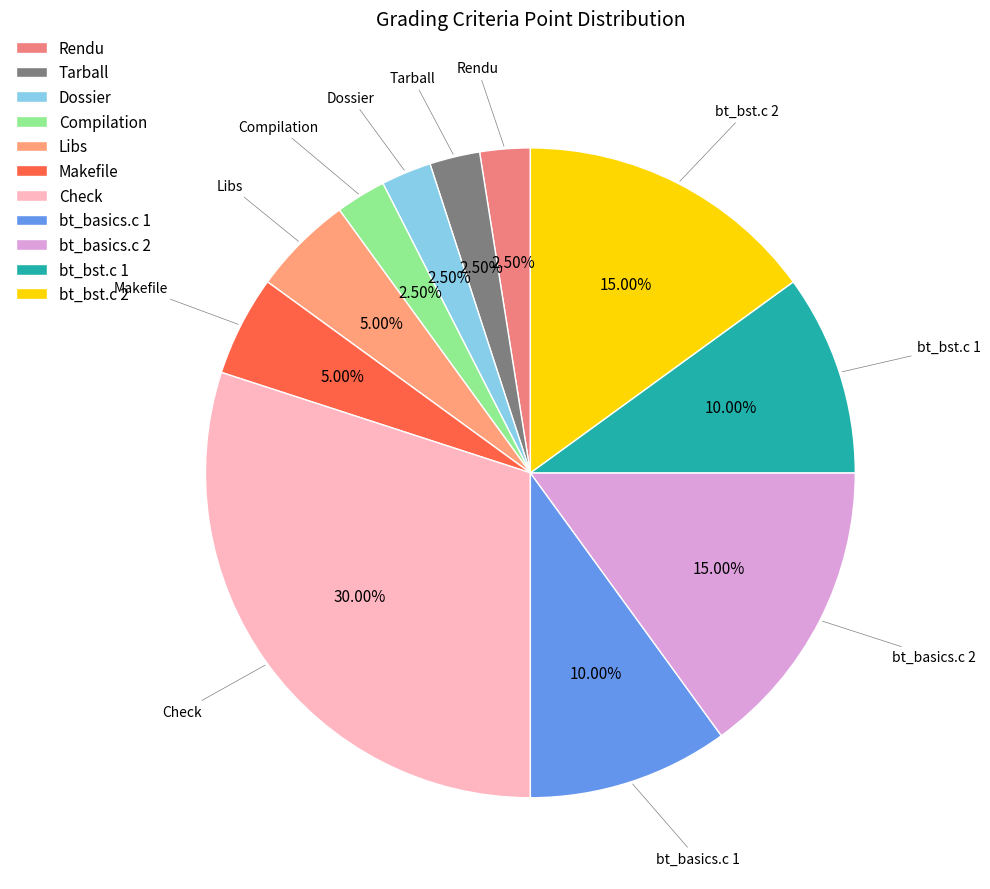

Which slice is the largest?

Check